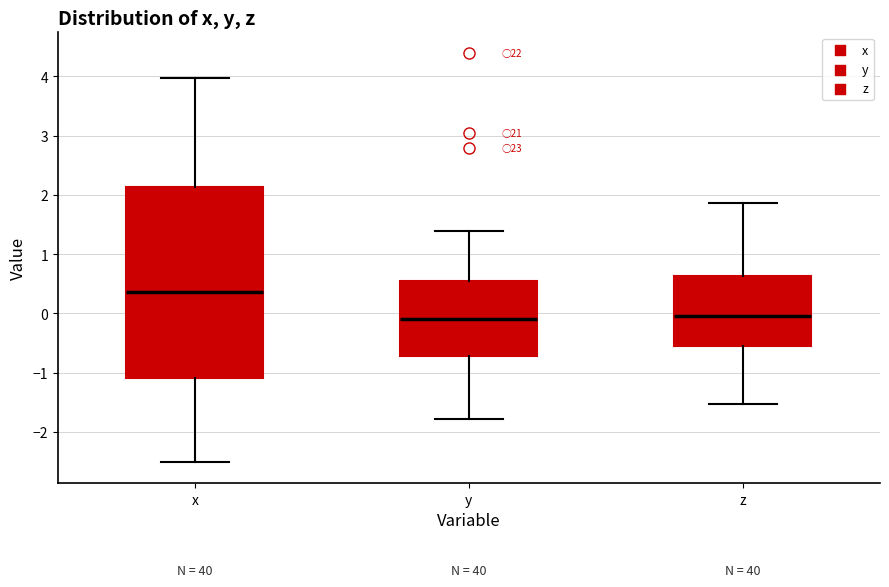

Which box has the highest median line?

x